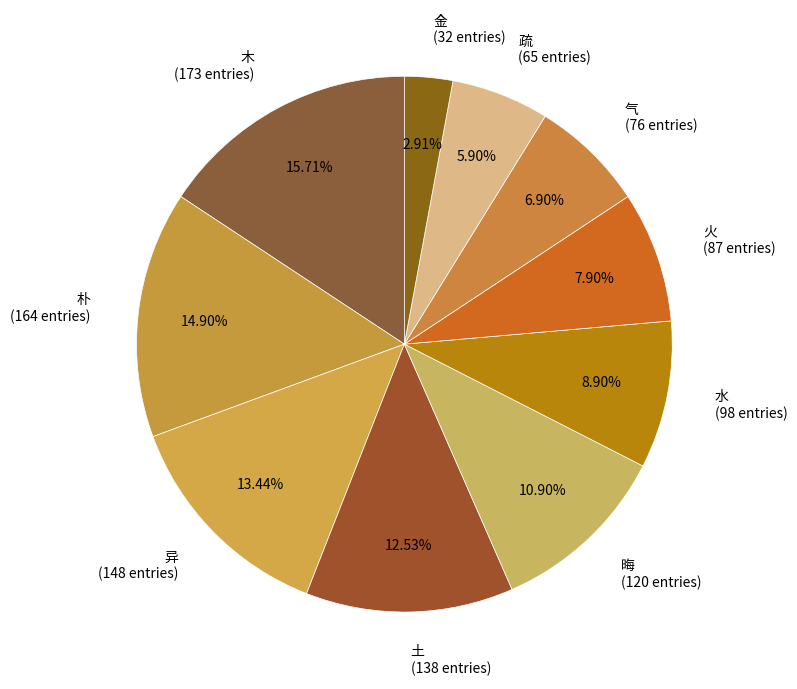

What is the ratio of the value at 晦 to the value at 火?

1.4